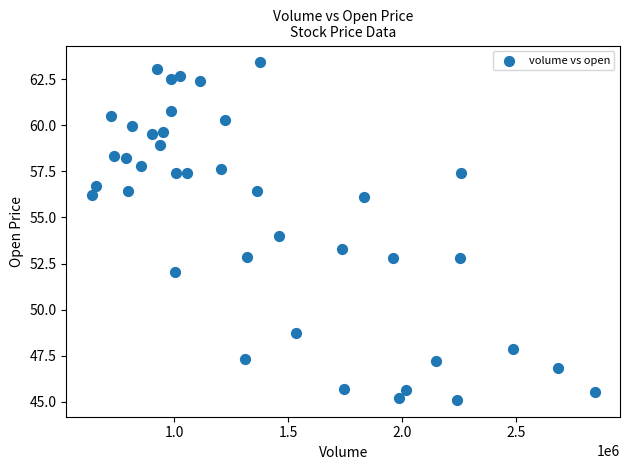

What is the range of Y values (max minus min)?

18.3